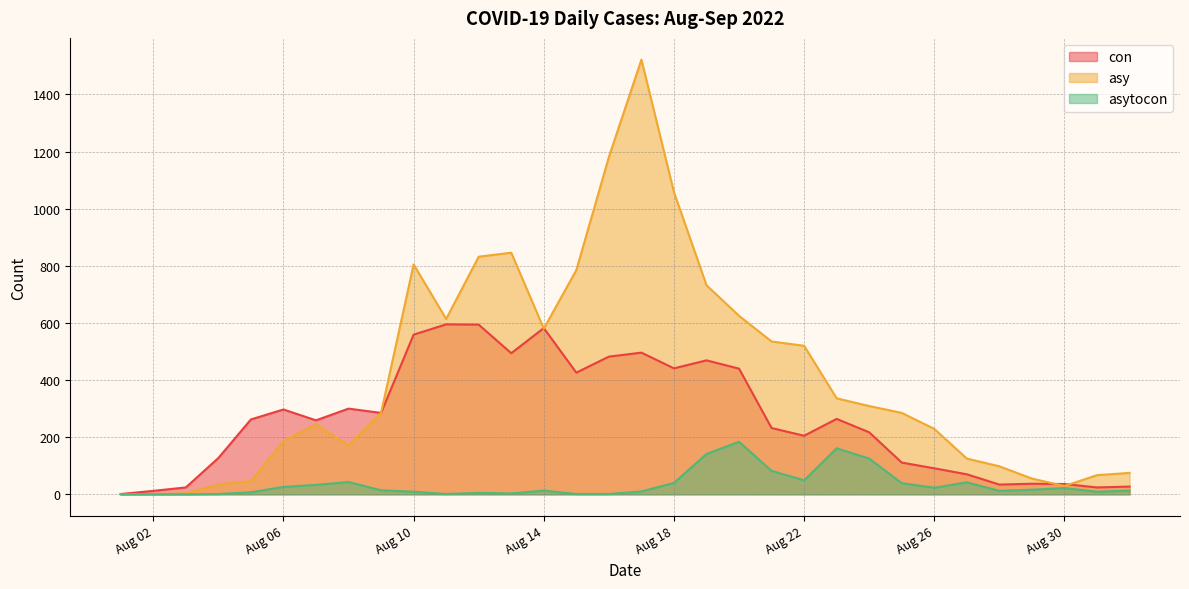

True or false: asytocon and con cross at least once.

False